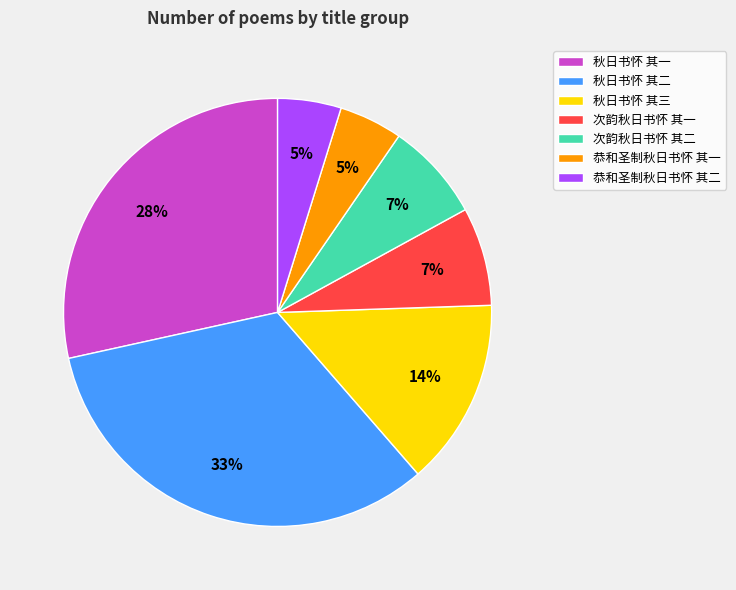

Which slice is the largest?

秋日书怀 其二